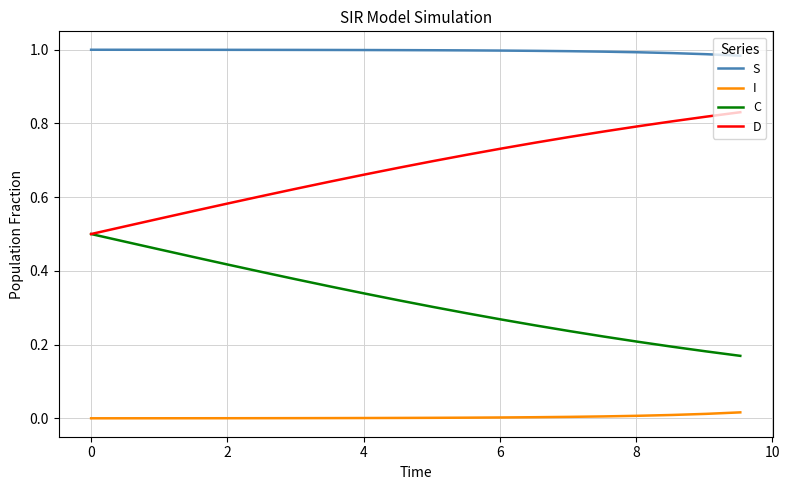

True or false: S and I intersect in this chart.

False